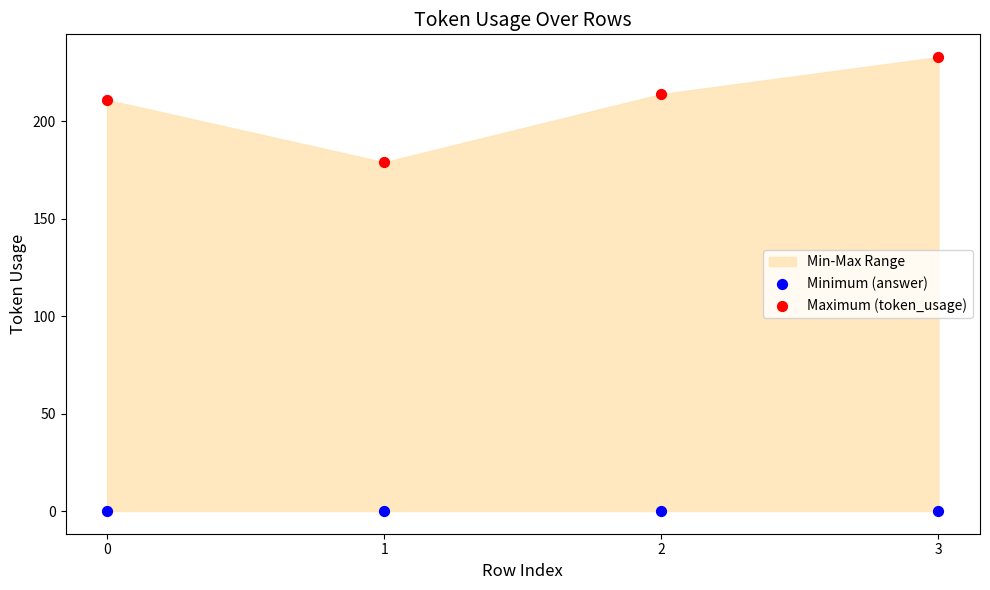

In the Maximum (token_usage) series, what Y value is closest to 206?

211